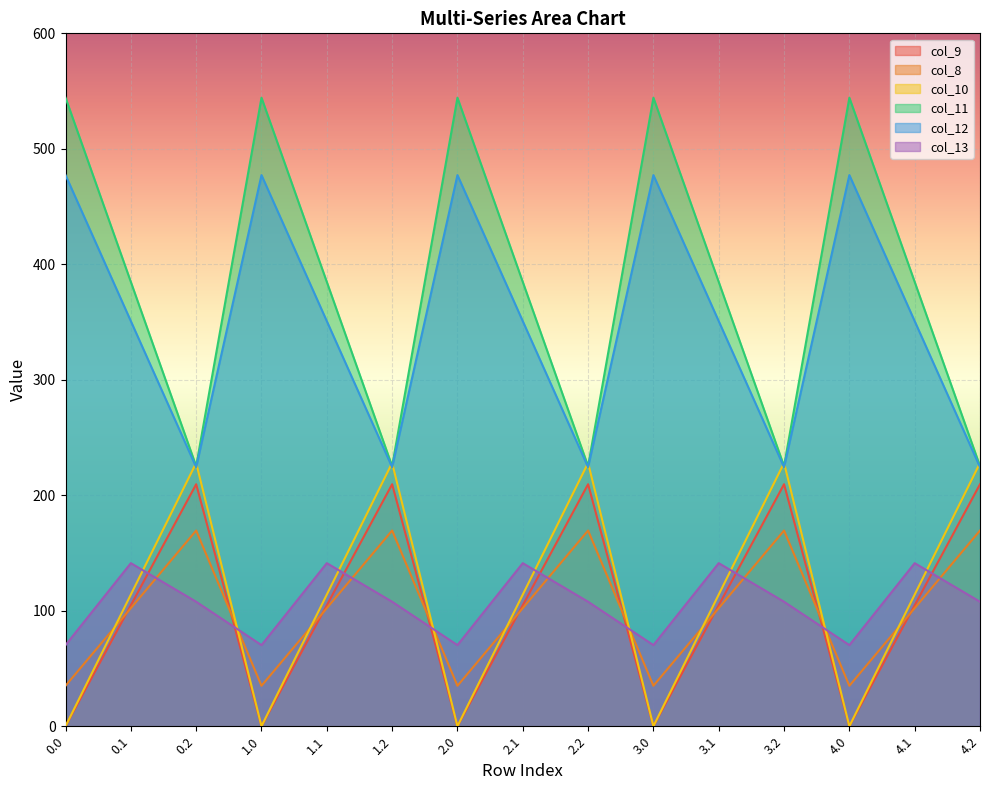

True or false: col_11 has more than 2 points higher than both neighbors.

True